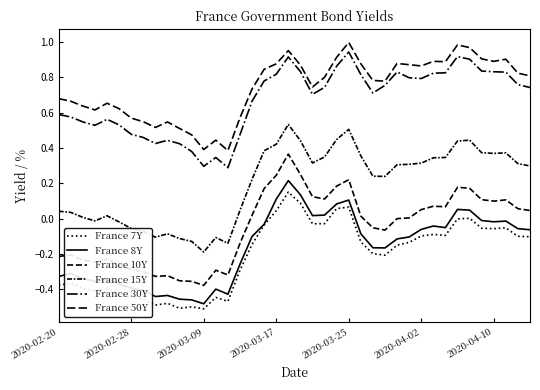

Does the chart display data point markers on the line(s)?

No